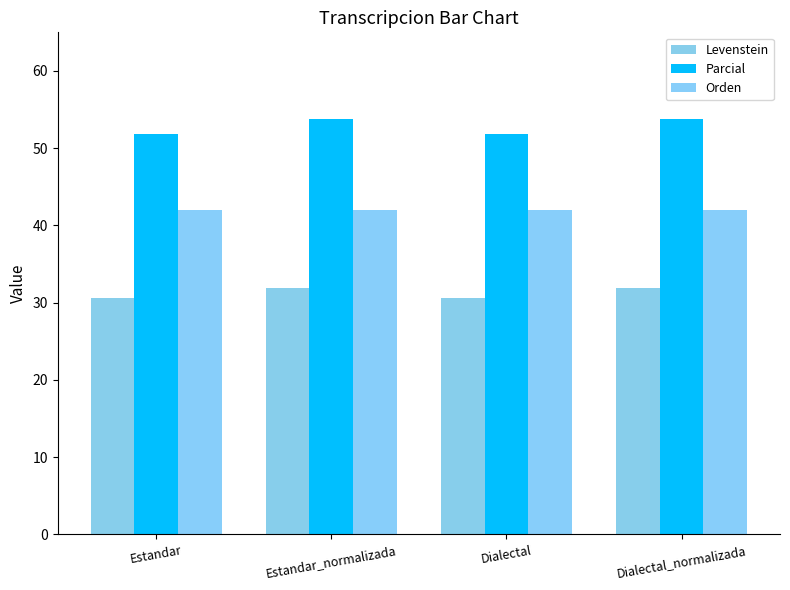

The Parcial series shows 51.9 at Dialectal. True or false?

True